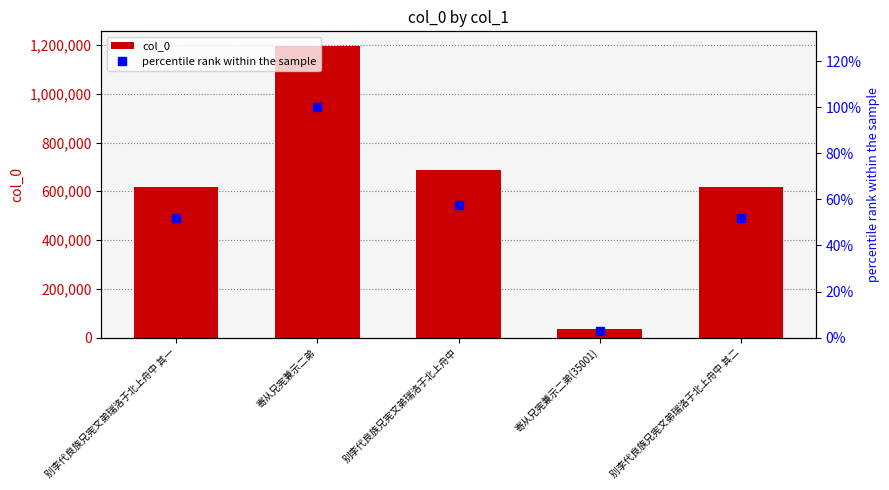

List the series in order of their overall mean, highest first.

col_0, percentile rank within the sample